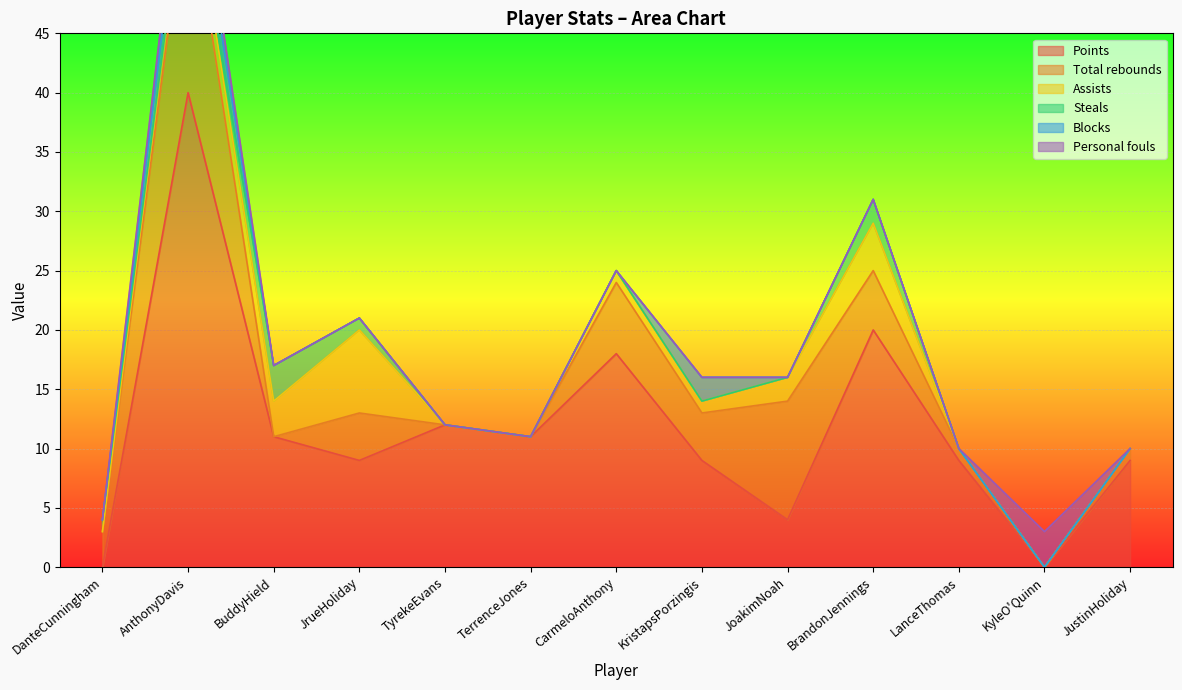

At which label does Blocks reach its peak?

AnthonyDavis